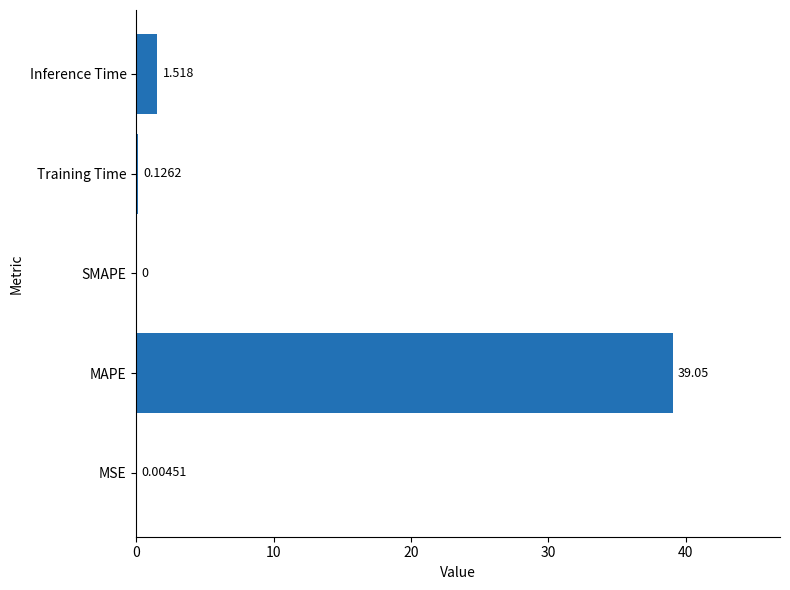

Between SMAPE and Inference Time, which is larger?

Inference Time